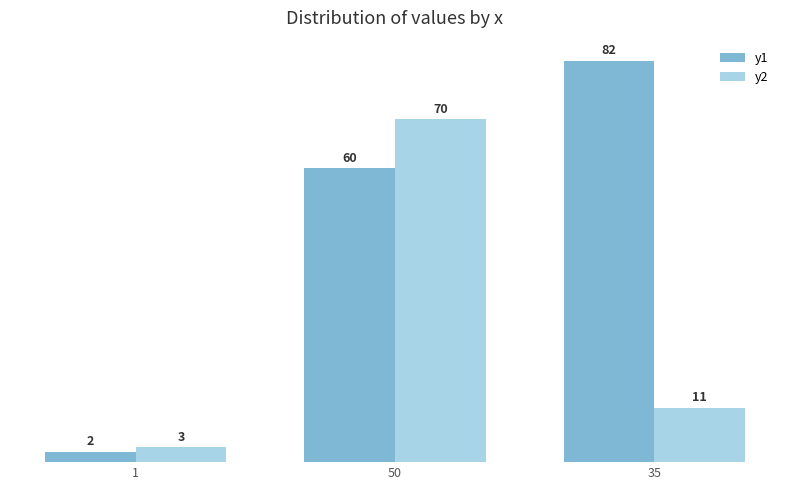

What is the maximum value shown in the chart?

82